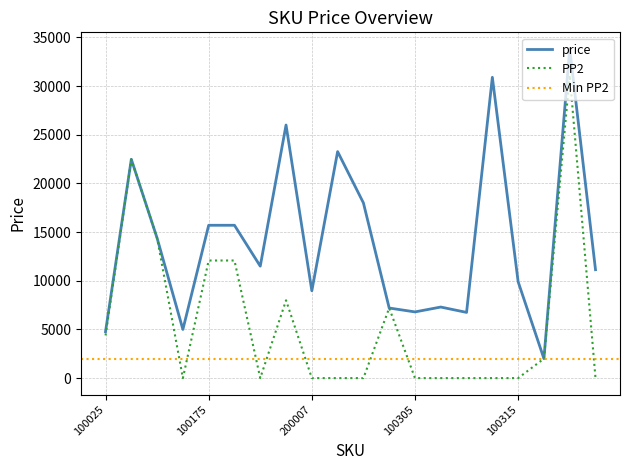

Which series has the largest range (max minus min)?

price